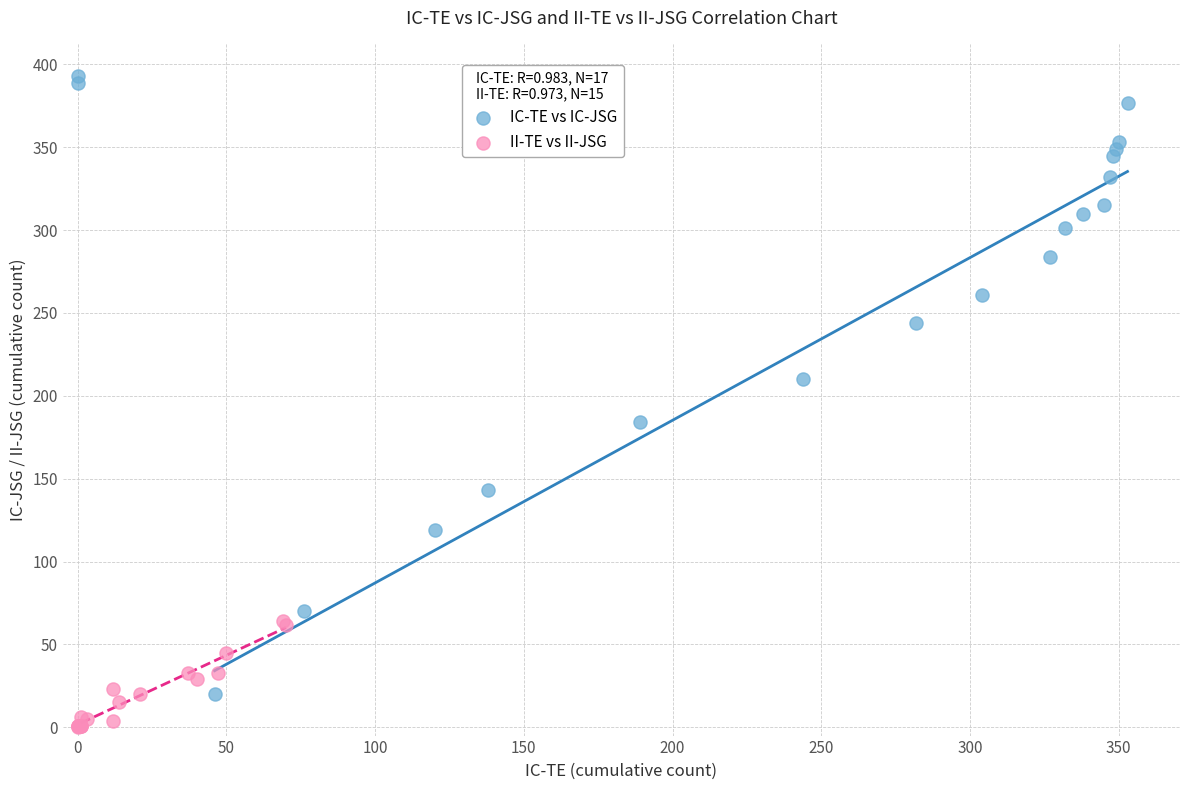

Which series reaches the maximum Y coordinate?

IC-TE vs IC-JSG